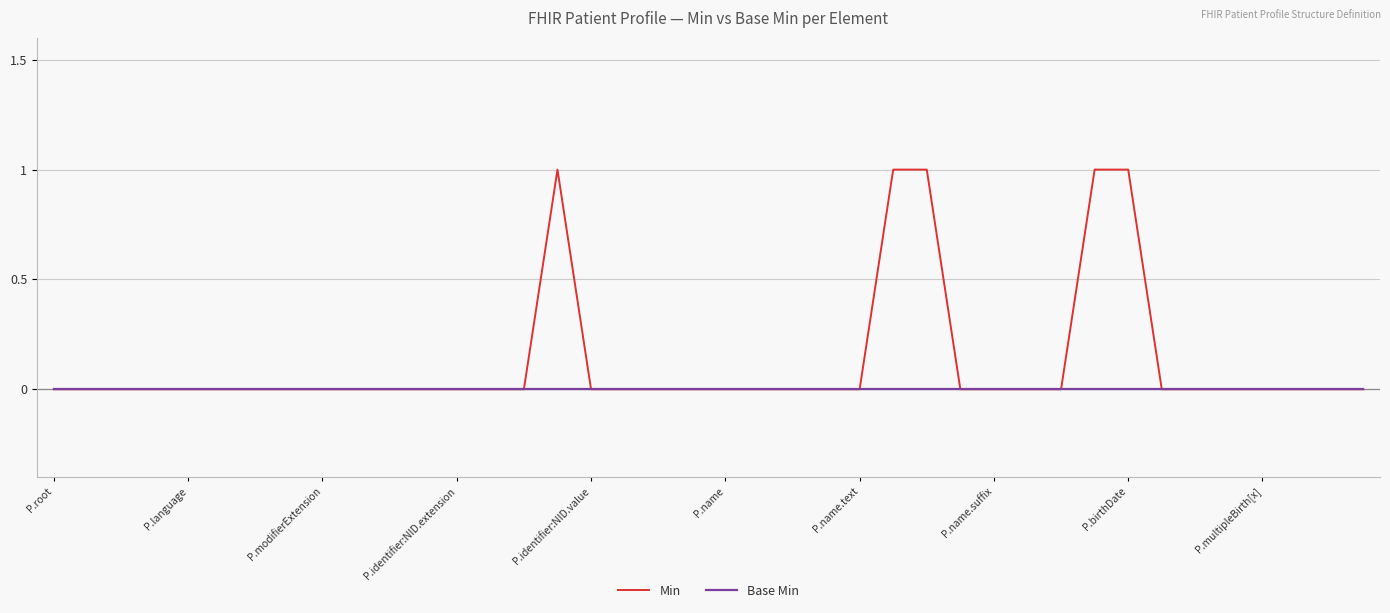

Reading left to right, extract all data points from this chart.

Min: 0	0	0	0	0	0	0	0	0	0	0	0	0	0	0	1	0	0	0	0	0	0	0	0	0	1	1	0	0	0	0	1	1	0	0	0	0	0	0	0
Base Min: 0	0	0	0	0	0	0	0	0	0	0	0	0	0	0	0	0	0	0	0	0	0	0	0	0	0	0	0	0	0	0	0	0	0	0	0	0	0	0	0